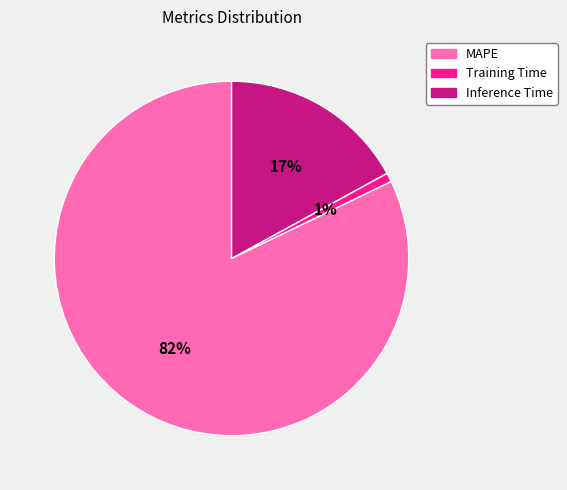

True or false: Inference Time accounts for 28% of the total.

False